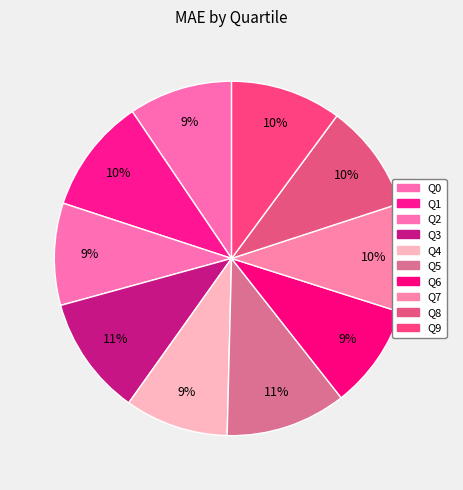

True or false: Q5 accounts for 11% of the total.

True